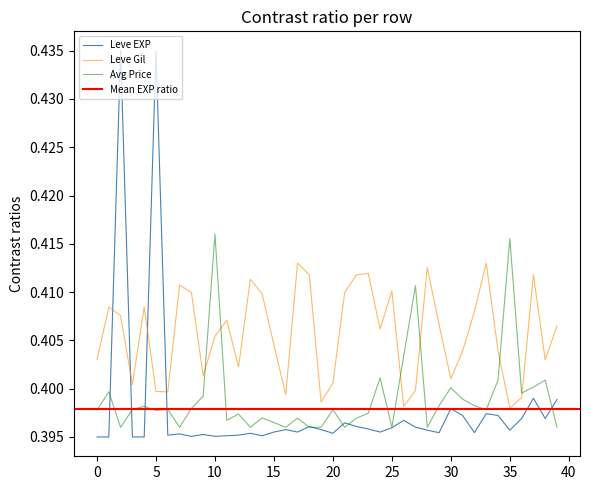

Reading left to right, extract all data points from this chart.

Leve EXP: 0.4	0.4	0.4	0.4	0.4	0.4	0.4	0.4	0.4	0.4	0.4	0.4	0.4	0.4	0.4	0.4	0.4	0.4	0.4	0.4	0.4	0.4	0.4	0.4	0.4	0.4	0.4	0.4	0.4	0.4	0.4	0.4	0.4	0.4	0.4	0.4	0.4	0.4	0.4	0.4
Leve Gil: 0.4	0.4	0.4	0.4	0.4	0.4	0.4	0.4	0.4	0.4	0.4	0.4	0.4	0.4	0.4	0.4	0.4	0.4	0.4	0.4	0.4	0.4	0.4	0.4	0.4	0.4	0.4	0.4	0.4	0.4	0.4	0.4	0.4	0.4	0.4	0.4	0.4	0.4	0.4	0.4
currentAveragePrice: 0.4	0.4	0.4	0.4	0.4	0.4	0.4	0.4	0.4	0.4	0.4	0.4	0.4	0.4	0.4	0.4	0.4	0.4	0.4	0.4	0.4	0.4	0.4	0.4	0.4	0.4	0.4	0.4	0.4	0.4	0.4	0.4	0.4	0.4	0.4	0.4	0.4	0.4	0.4	0.4